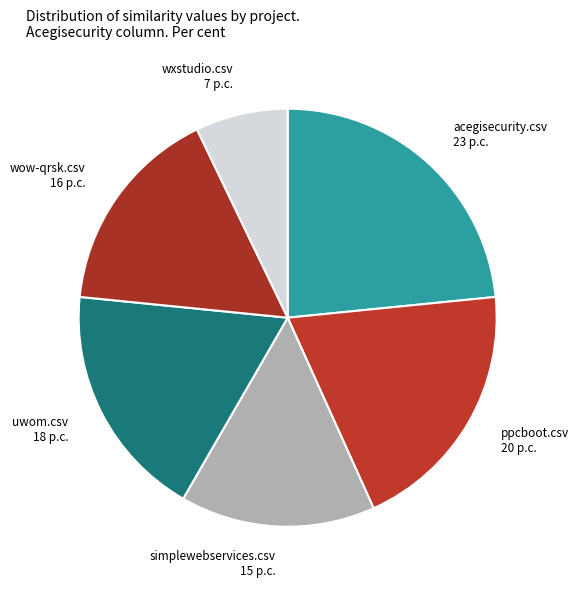

How many slices are in this pie chart?

6